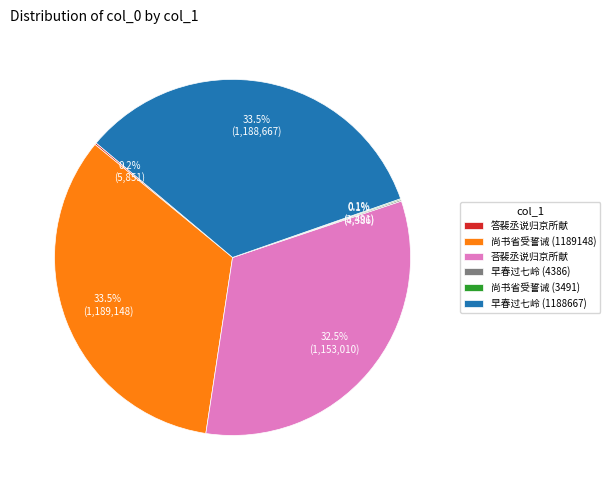

What portion of the pie excludes 荅裴丞说归京所献?

67.5%